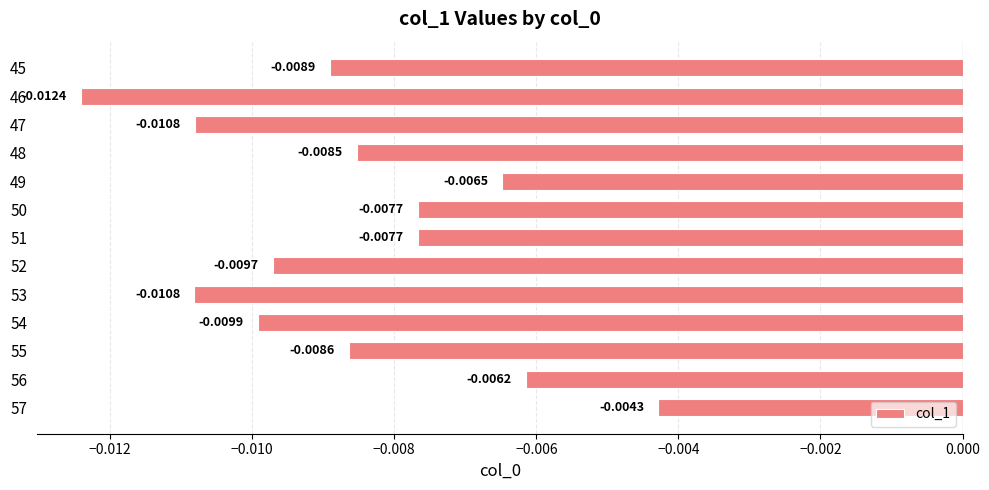

How many data points does each series have?

13